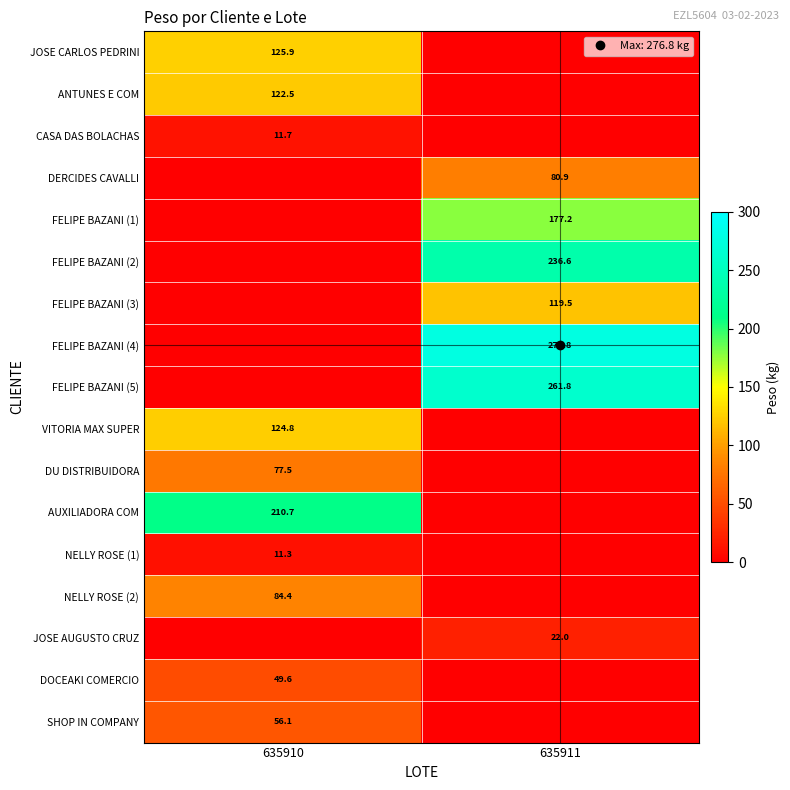

Rank the categories by FELIPE BAZANI (1) value from lowest to highest.

635910, 635911